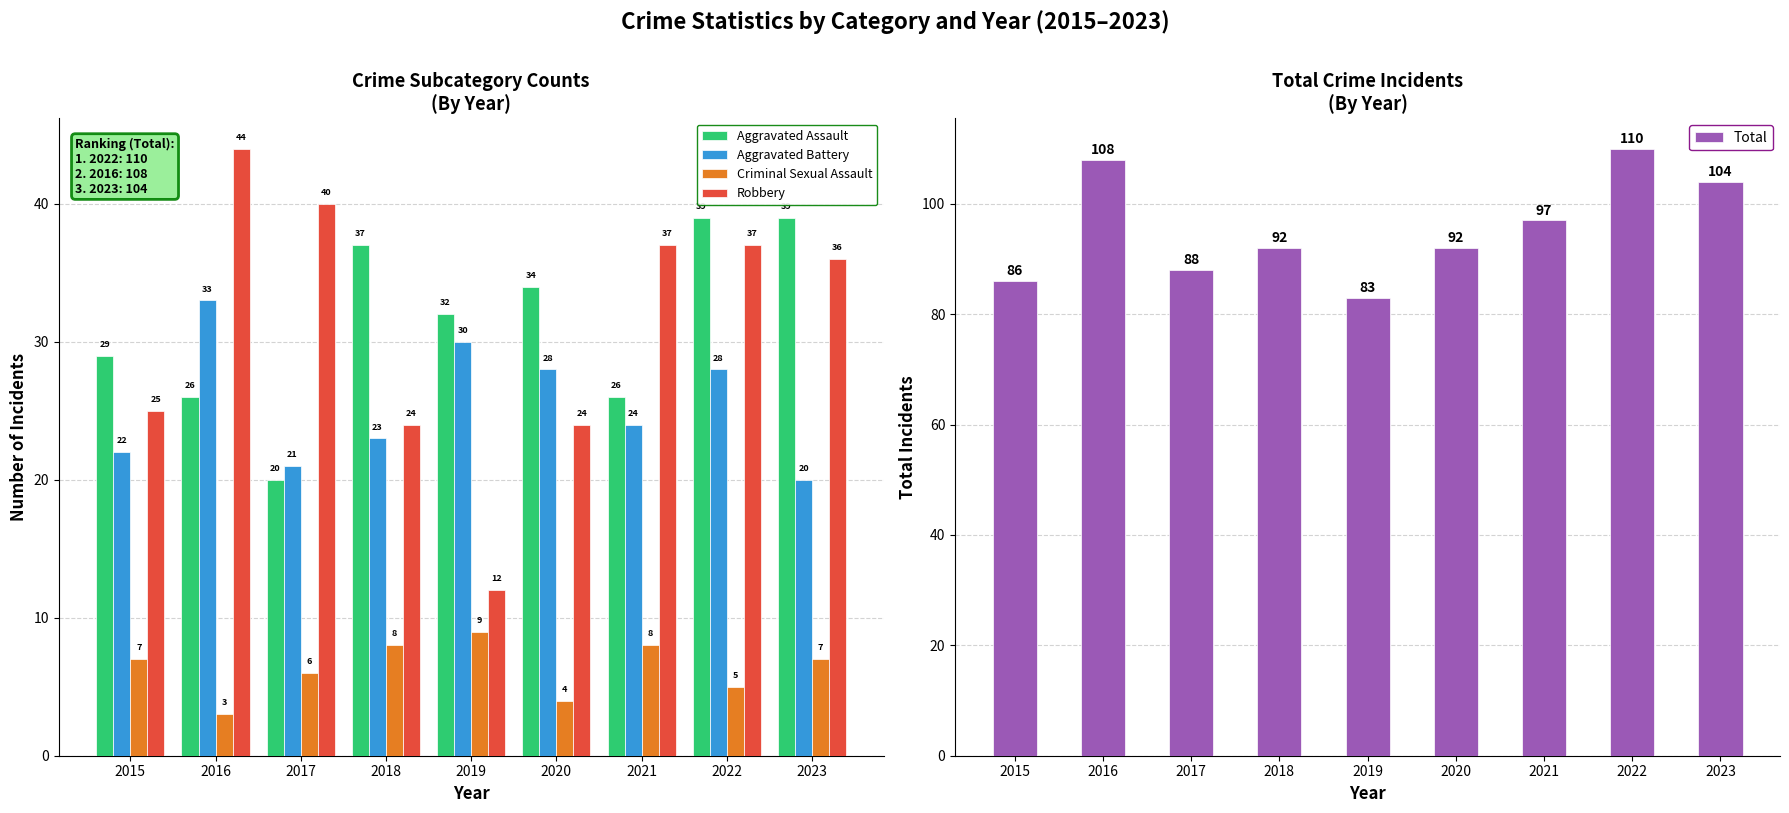

Reading right to left, transcribe all the data shown in this chart.

Aggravated Assault: 39	39	26	34	32	37	20	26	29
Aggravated Battery: 20	28	24	28	30	23	21	33	22
Criminal Sexual Assault: 7	5	8	4	9	8	6	3	7
Robbery: 36	37	37	24	12	24	40	44	25
Total: 104	110	97	92	83	92	88	108	86